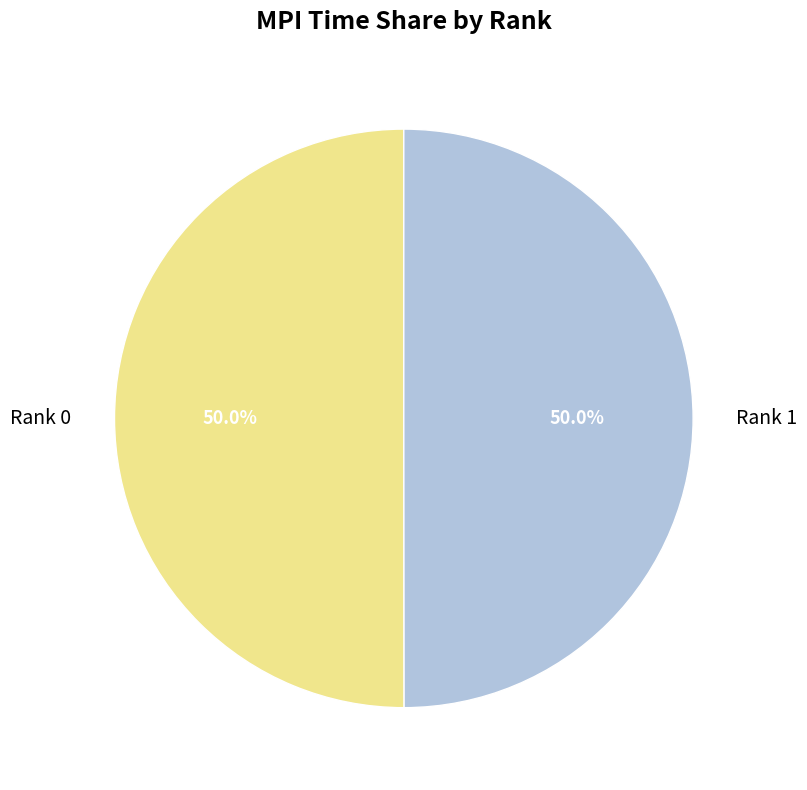

To the nearest percent, what is the average slice percentage?

50%